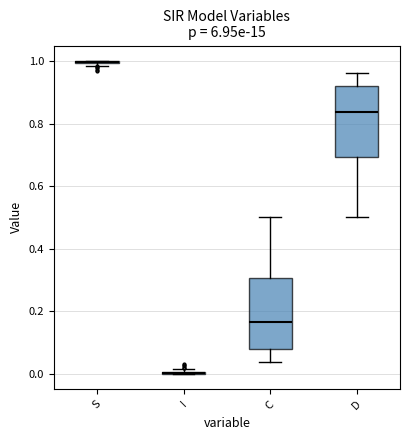

Reading left to right, read every box against the y-axis: the position of its median line, the range the box covers, and the ends of its whiskers. The values are not printed on the chart, so give them approximately, as read against the axis.

S: box collapsed to a line at 1.00, whiskers 0.98 to 1.00
I: box collapsed to a line at 0.00, whiskers 0.00 to 0.02
C: median 0.16, box 0.08 to 0.30, whiskers 0.04 to 0.50
D: median 0.84, box 0.70 to 0.92, whiskers 0.50 to 0.96